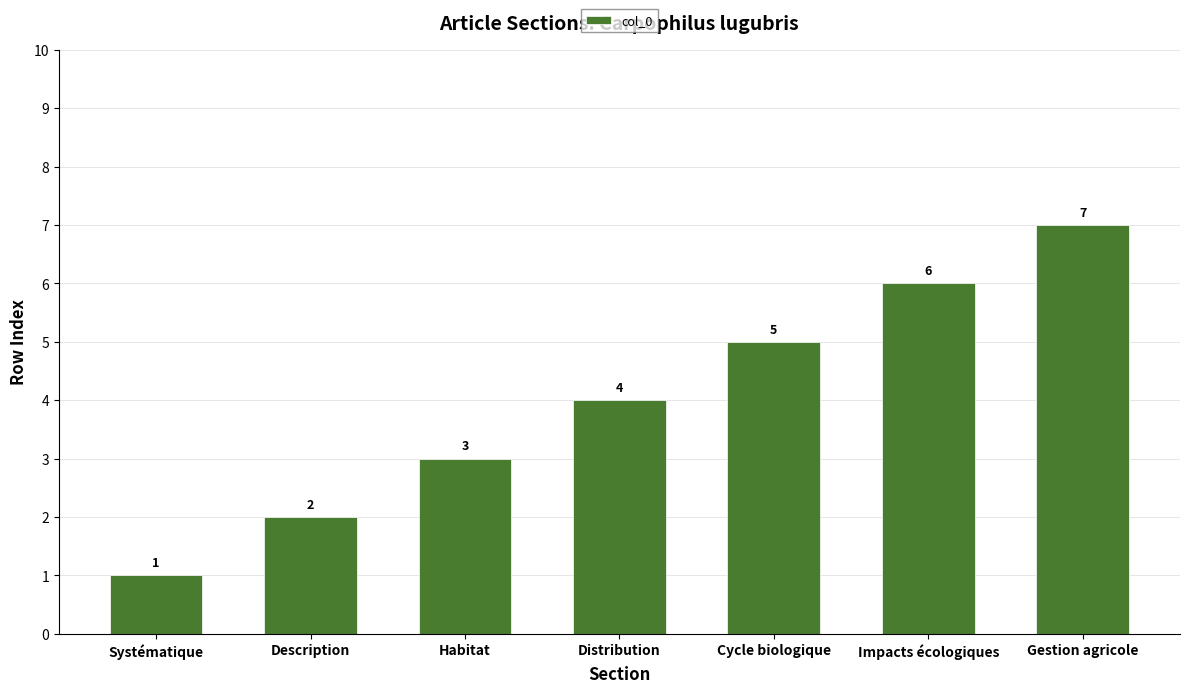

What position from the left is Description?

2